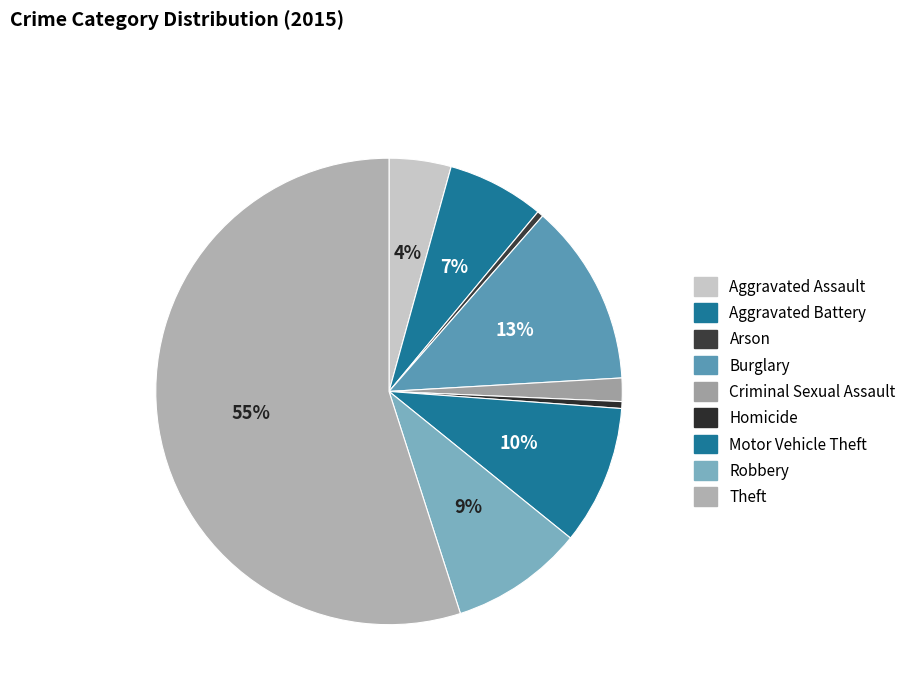

What is the largest slice in the pie chart?

Theft